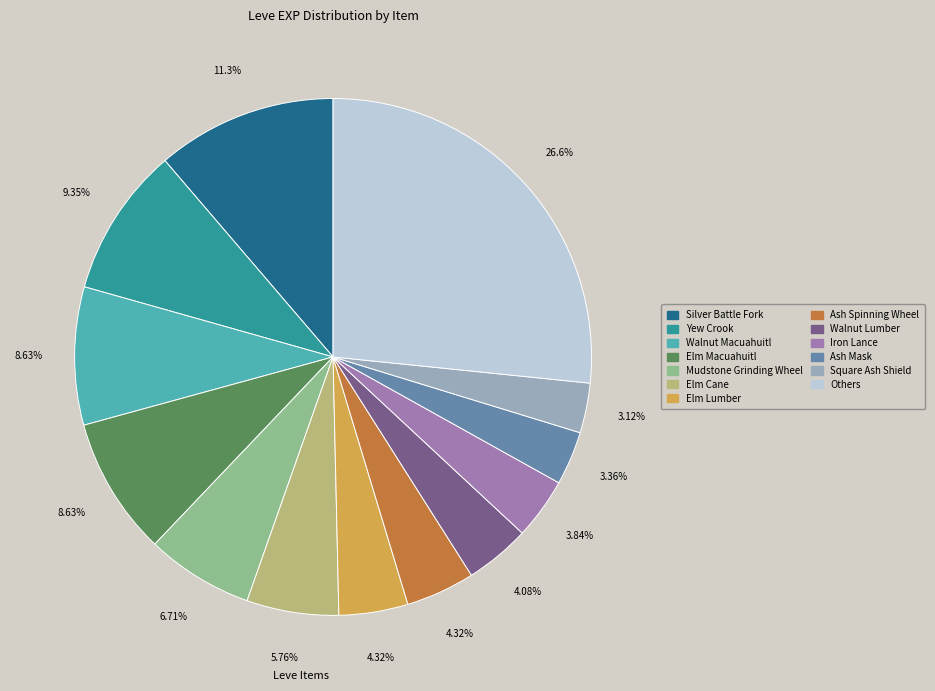

Is there a majority slice in this chart?

No